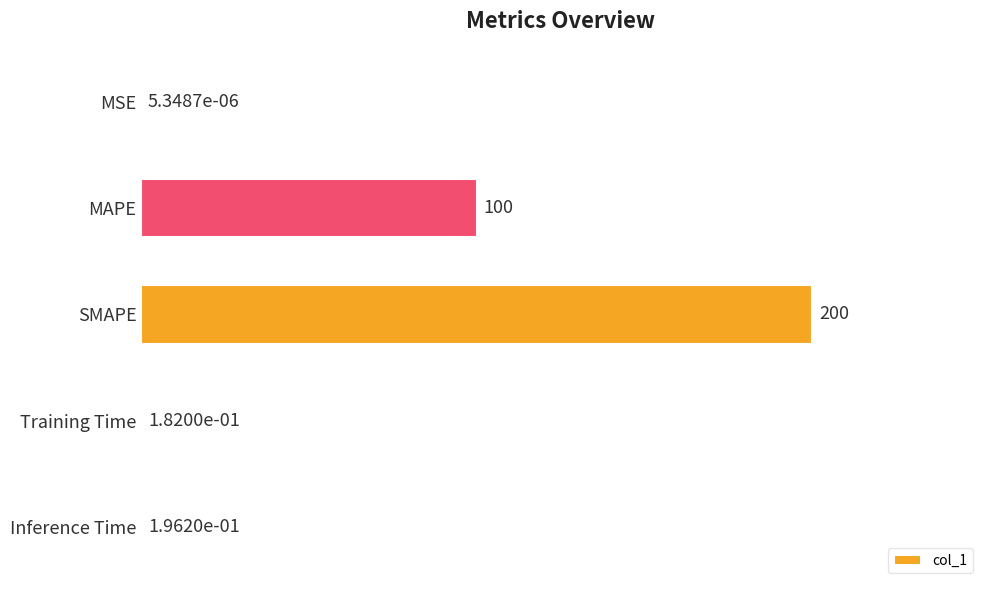

What is the sum of the values at Training Time and MAPE?

100.2